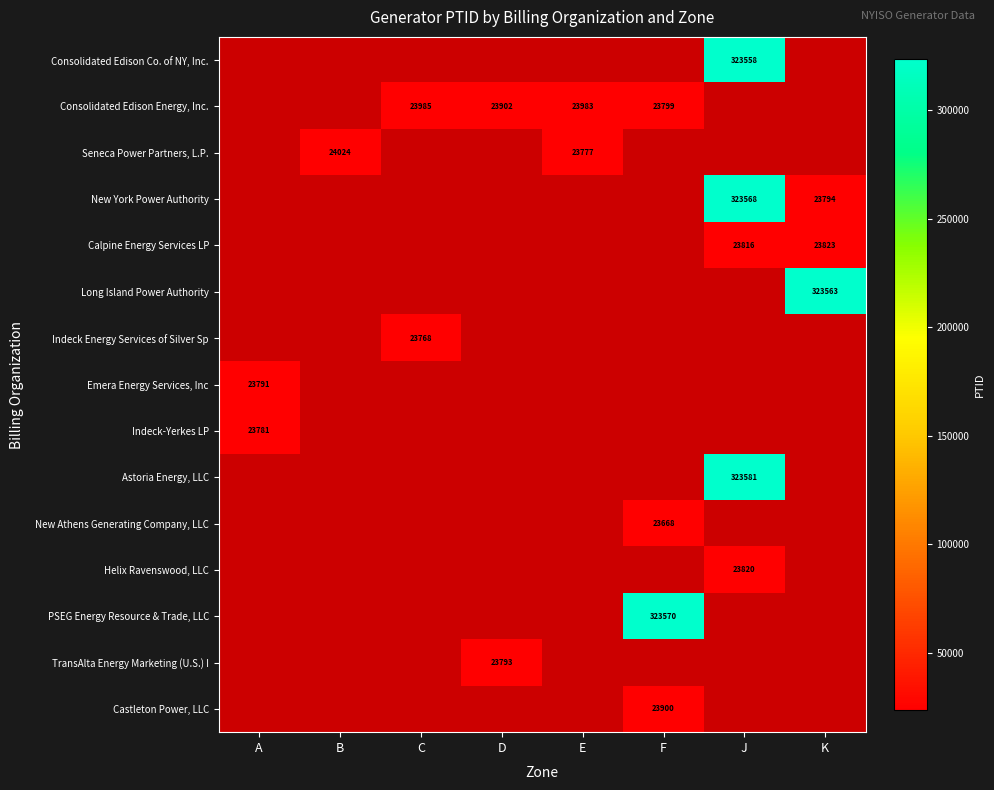

At E, list the series in order from largest to smallest.

Consolidated Edison Energy, Inc., Seneca Power Partners, L.P., Consolidated Edison Co. of NY, Inc., New York Power Authority, Calpine Energy Services LP, Long Island Power Authority, Indeck Energy Services of Silver Sp, Emera Energy Services, Inc, Indeck-Yerkes LP, Astoria Energy, LLC, New Athens Generating Company, LLC, Helix Ravenswood, LLC, PSEG Energy Resource & Trade, LLC, TransAlta Energy Marketing (U.S.) I, Castleton Power, LLC